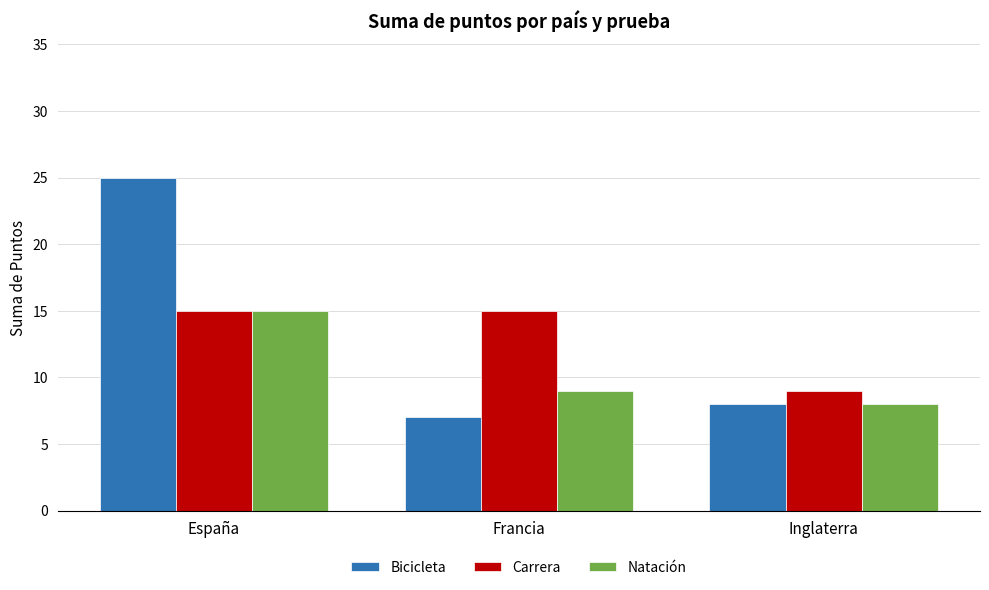

At which label does Bicicleta first exceed 8?

España